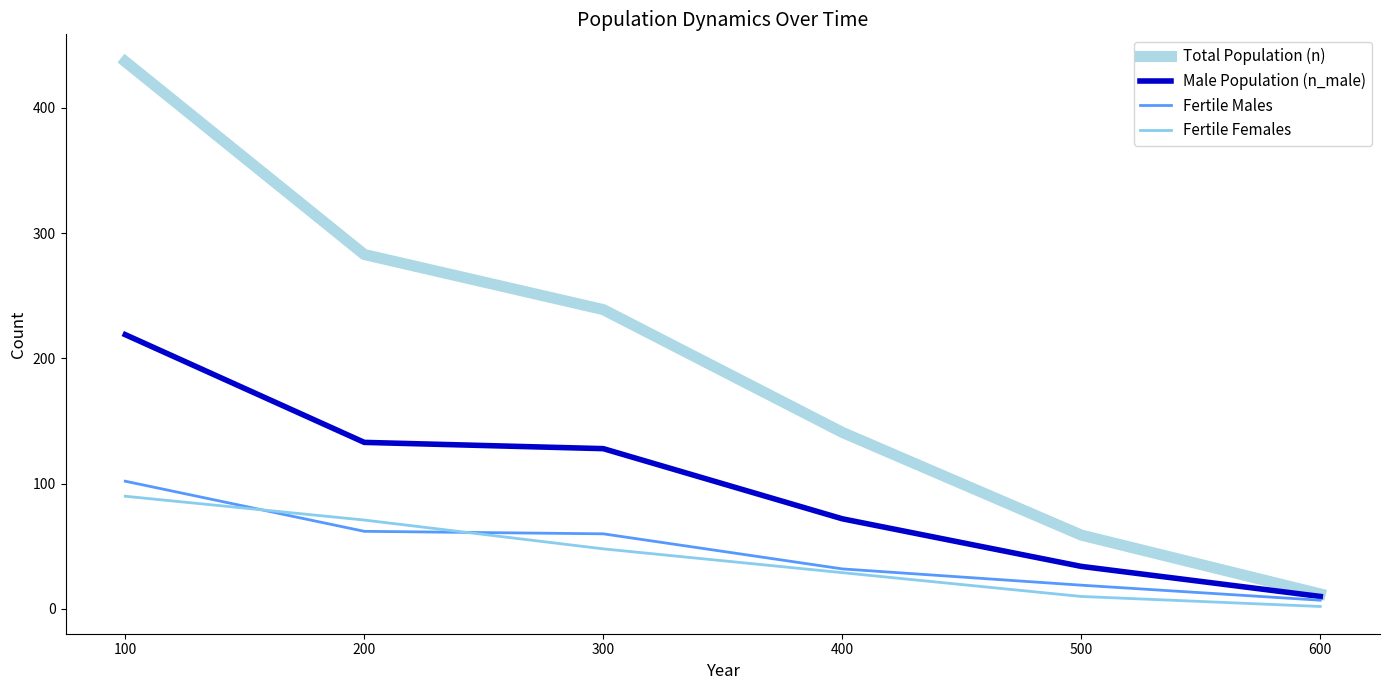

How many times do Fertile Females and Fertile Males cross each other?

2